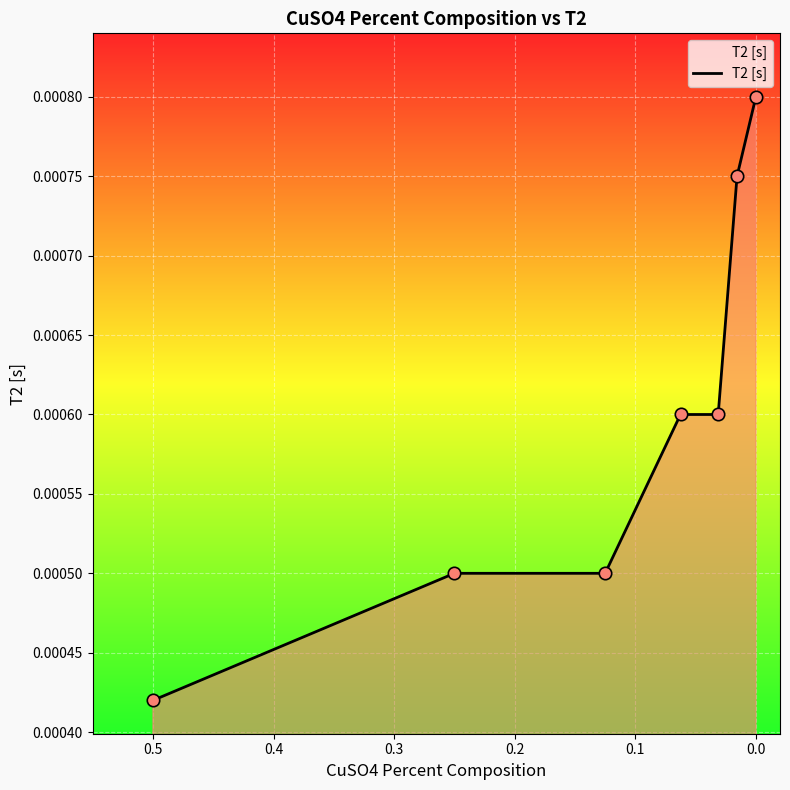

Which has a higher value, 0.5 or 0.2?

0.5